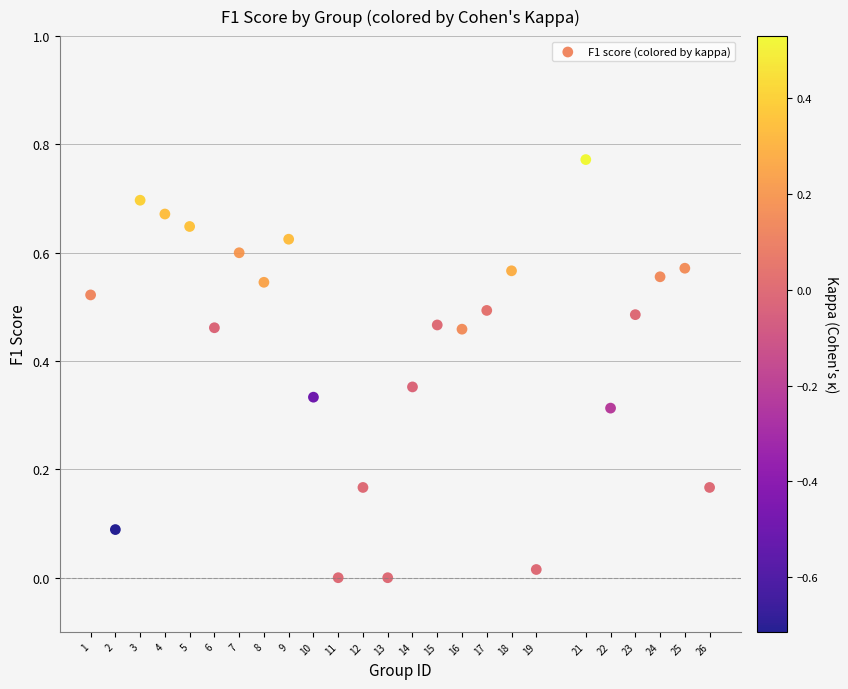

What is the range of X values (max minus min)?

25.0